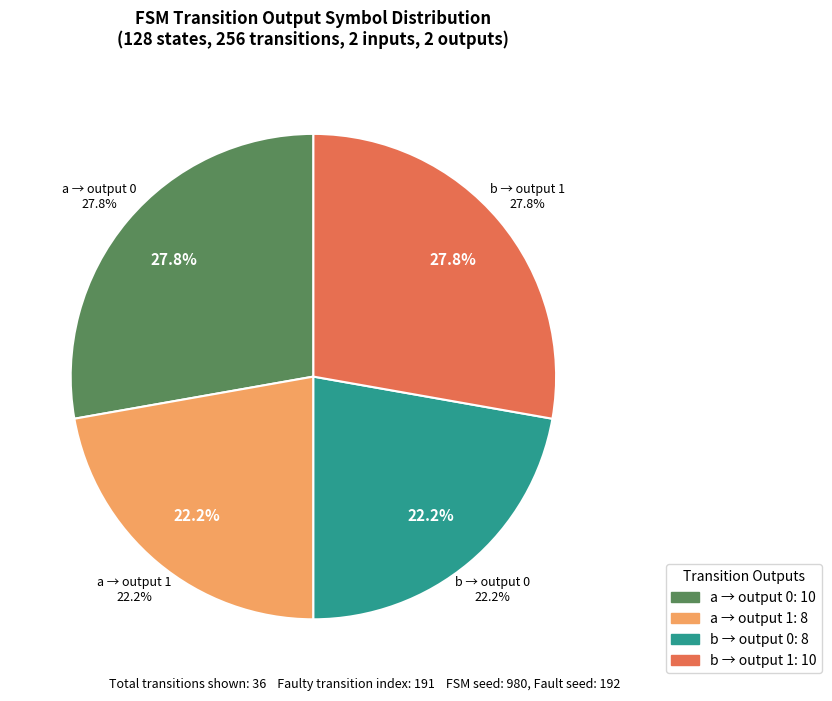

Which series has the largest range (max minus min)?

input a